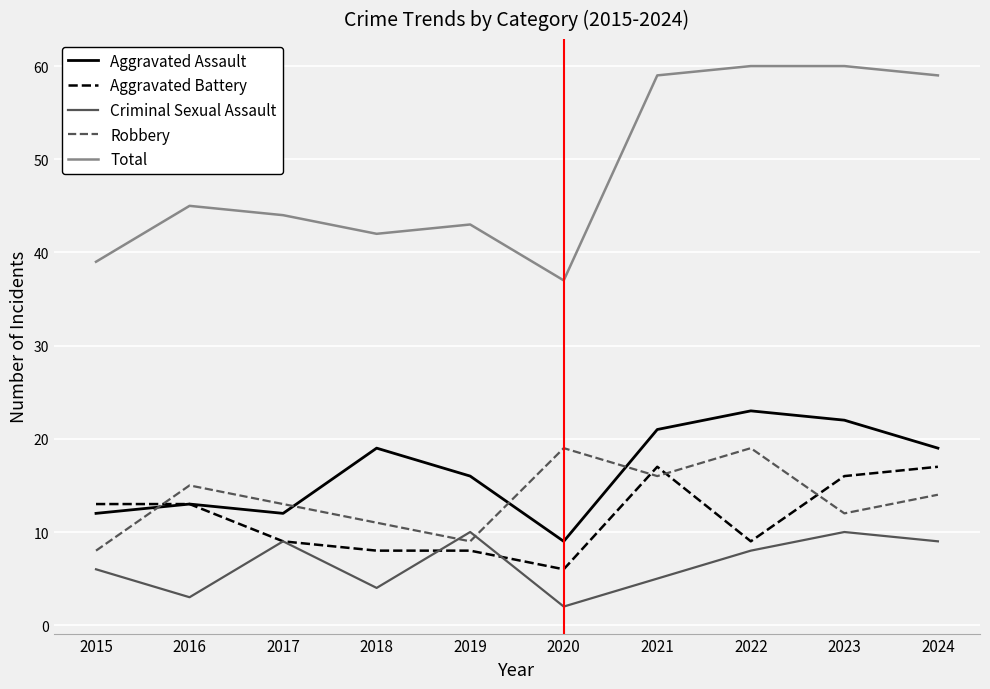

Which series has the largest range (max minus min)?

Total